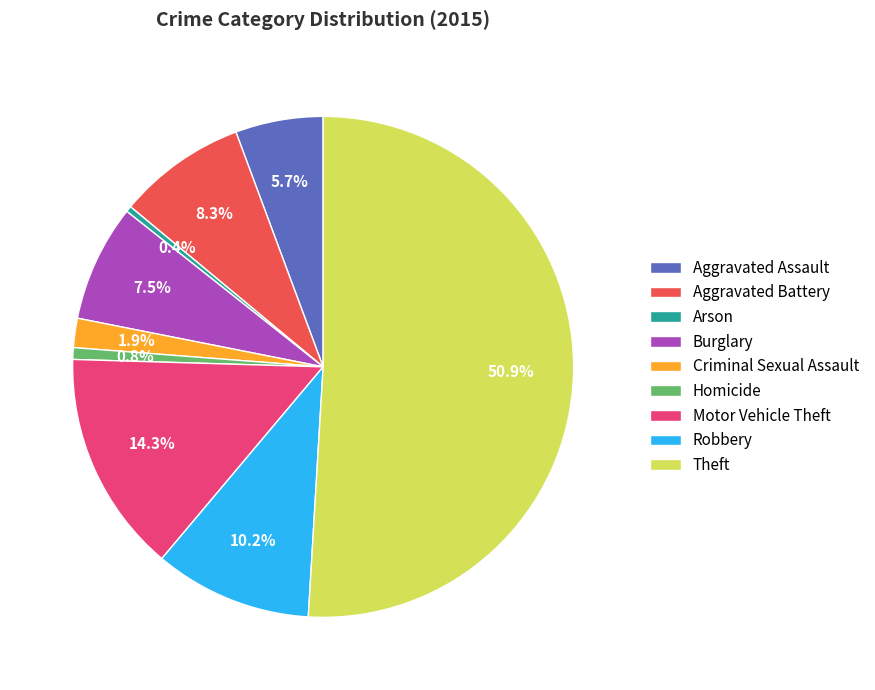

How many segments does this pie chart have?

9